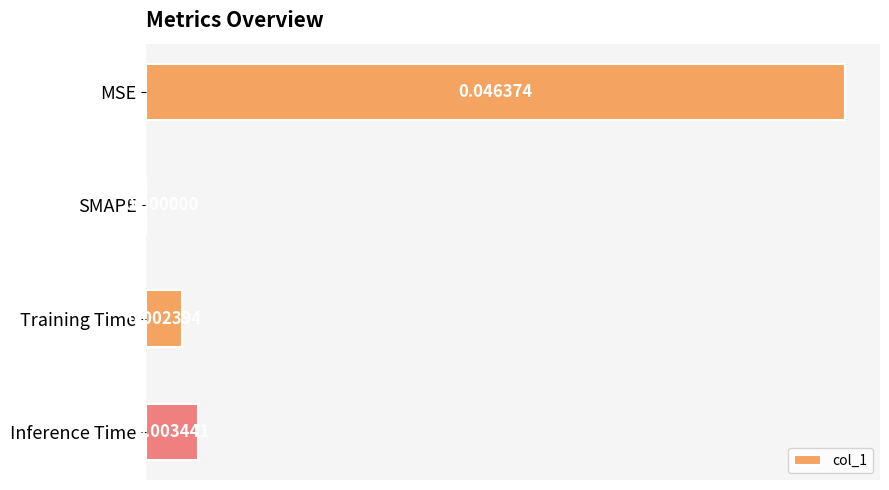

At which category does the chart reach its peak across all series?

MSE